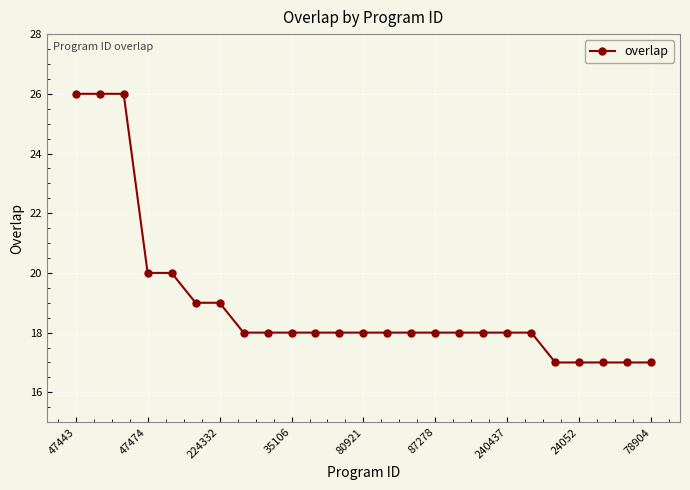

What is the value of the 16th point from the left?

18